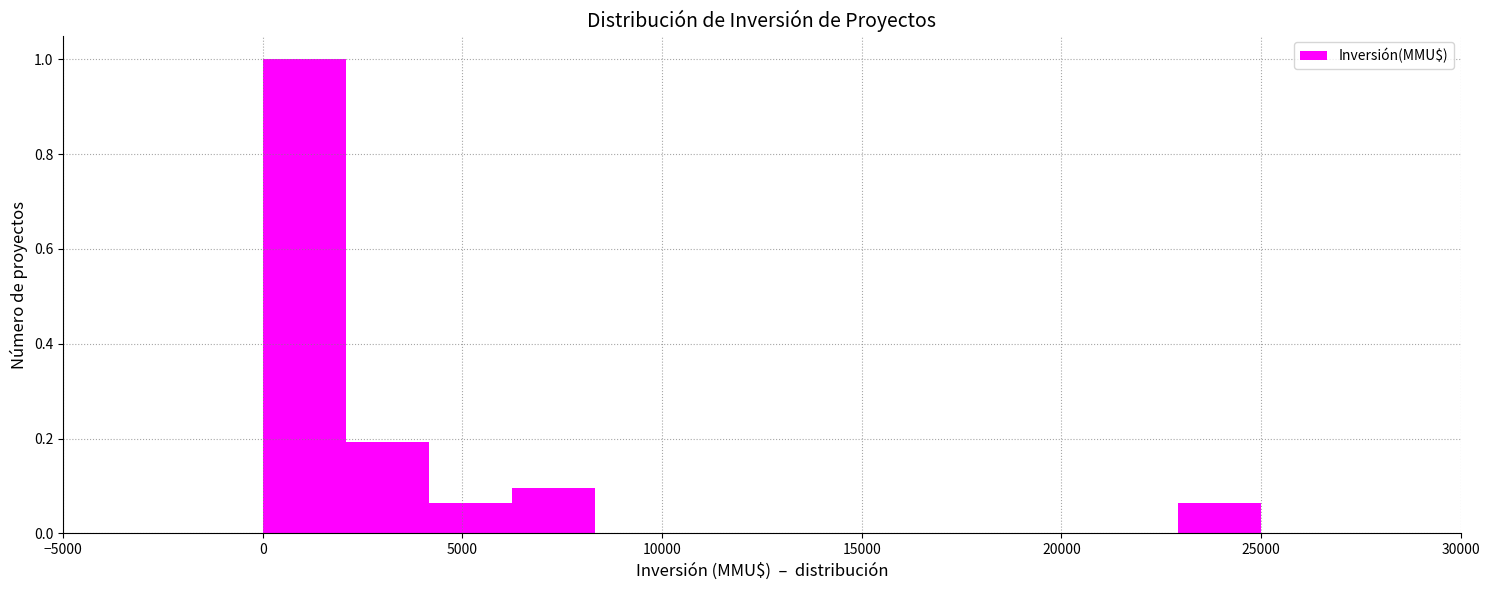

Reading left to right, transcribe this chart: for each bar, give the range it covers on the x-axis and its height. Neither the bar edges nor the heights are printed on the chart, so give them approximately, as read against the axes.

0 to 2000: 1.00
2000 to 4000: 0.20
4000 to 6500: 0.06
6500 to 8500: 0.10
8500 to 10500: 0
10500 to 12500: 0
12500 to 14500: 0
14500 to 16500: 0
16500 to 19000: 0
19000 to 21000: 0
21000 to 23000: 0
23000 to 25000: 0.06